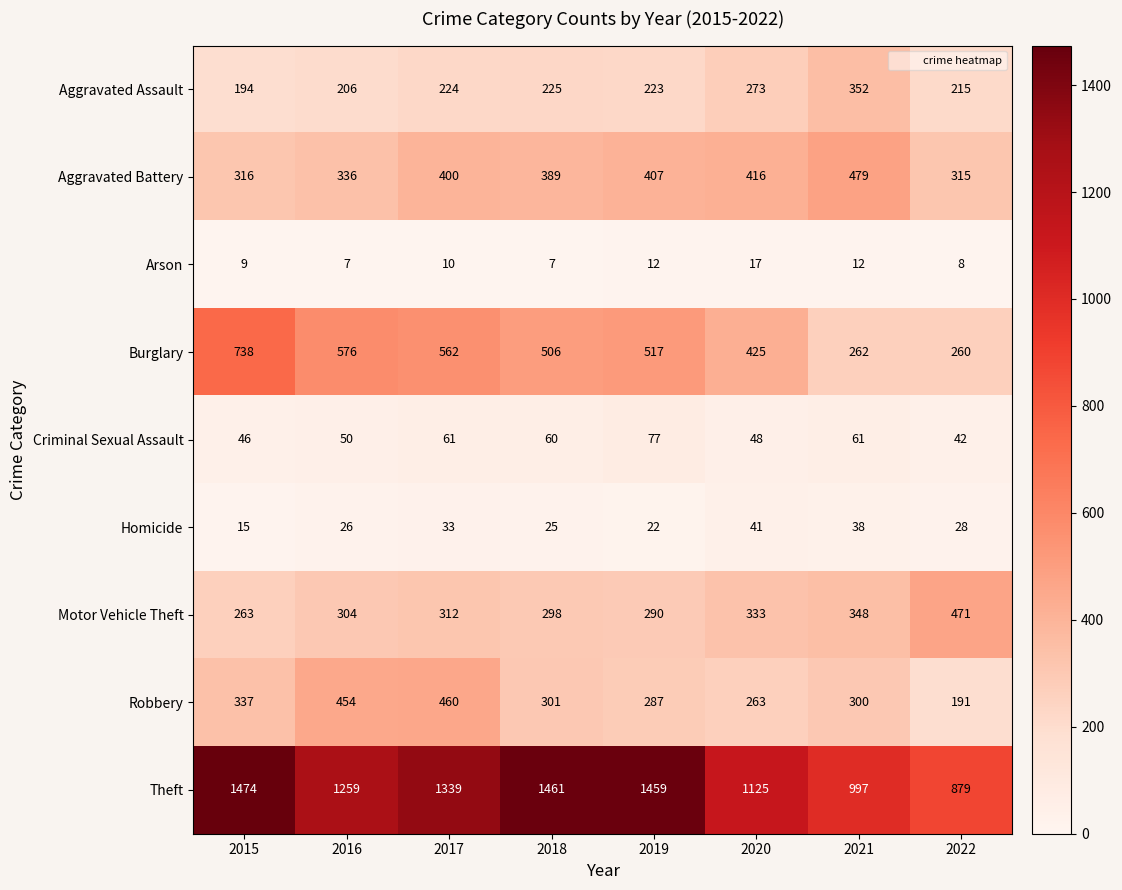

How many distinct data groups are displayed?

9